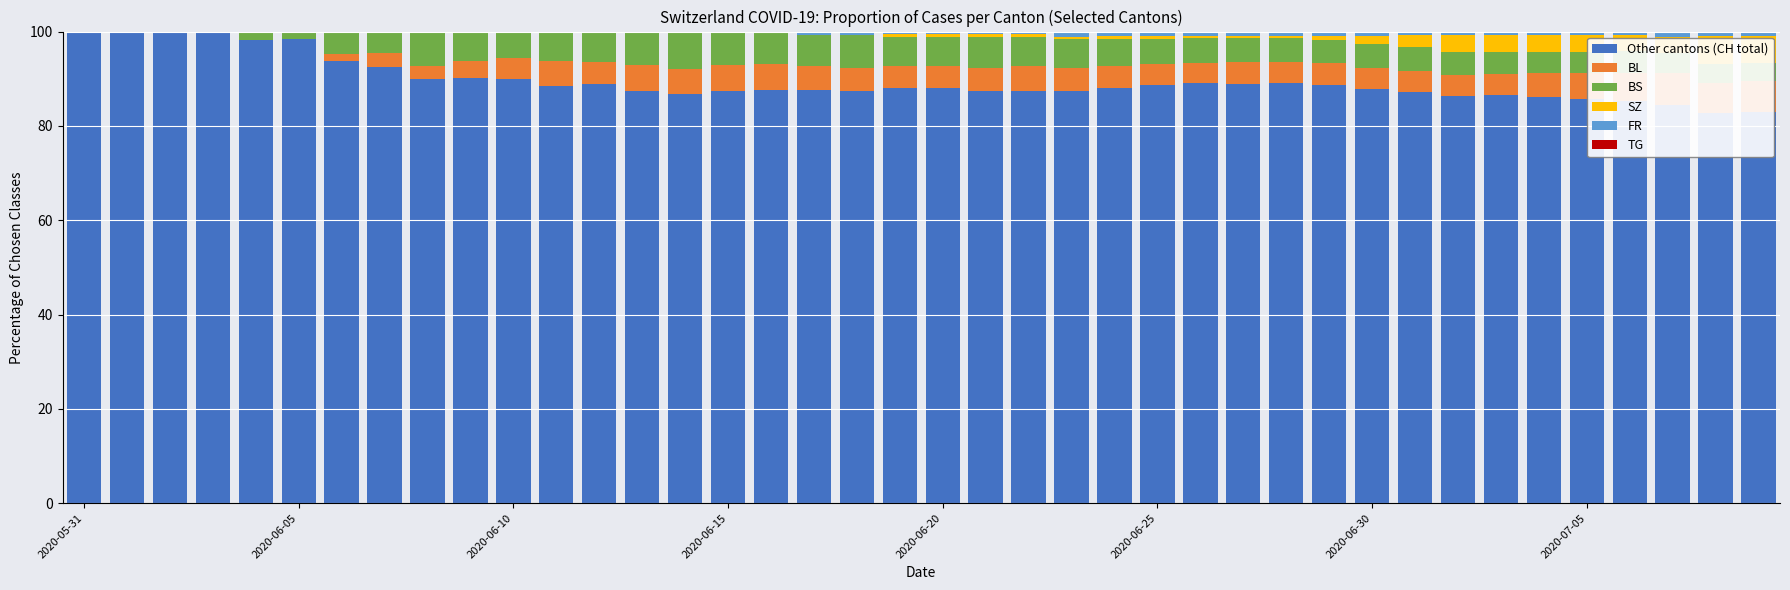

Reading left to right, list all the values displayed in this chart.

Other cantons (CH total): 100.0	100.0	100.0	100.0	98.2	98.3	93.8	92.4	89.9	90.1	90.0	88.5	88.9	87.5	86.8	87.3	87.7	87.6	87.5	88.0	88.0	87.4	87.5	87.4	88.1	88.7	89.1	88.8	89.1	88.7	87.8	87.2	86.3	86.6	86.1	85.8	85.2	84.4	82.7	82.8
BL: 0.0	0.0	0.0	0.0	0.0	0.0	1.6	3.0	2.9	3.7	4.4	5.2	4.6	5.4	5.3	5.6	5.4	5.1	4.9	4.8	4.8	4.8	5.1	4.9	4.7	4.4	4.3	4.7	4.5	4.5	4.3	4.5	4.4	4.3	5.0	5.4	6.1	6.7	6.4	6.6
BS: 0.0	0.0	0.0	0.0	1.8	1.7	4.7	4.5	7.2	6.2	5.6	6.2	6.5	7.1	7.9	7.1	6.9	6.6	6.9	6.0	6.0	6.6	6.2	6.0	5.7	5.4	5.2	5.1	5.0	5.0	5.2	5.0	4.8	4.7	4.6	4.6	4.6	4.4	4.1	4.0
SZ: 0.0	0.0	0.0	0.0	0.0	0.0	0.0	0.0	0.0	0.0	0.0	0.0	0.0	0.0	0.0	0.0	0.0	0.0	0.0	0.6	0.6	0.6	0.6	0.5	0.5	0.5	0.5	0.5	0.5	0.9	1.7	2.5	3.6	3.5	3.5	3.5	3.4	3.3	5.8	5.6
FR: 0.0	0.0	0.0	0.0	0.0	0.0	0.0	0.0	0.0	0.0	0.0	0.0	0.0	0.0	0.0	0.0	0.0	0.7	0.7	0.6	0.6	0.6	0.6	1.1	1.0	1.0	0.9	0.9	0.9	0.9	0.9	0.8	0.8	0.8	0.8	0.8	0.8	0.7	0.7	0.7
TG: 0.0	0.0	0.0	0.0	0.0	0.0	0.0	0.0	0.0	0.0	0.0	0.0	0.0	0.0	0.0	0.0	0.0	0.0	0.0	0.0	0.0	0.0	0.0	0.0	0.0	0.0	0.0	0.0	0.0	0.0	0.0	0.0	0.0	0.0	0.0	0.0	0.0	0.4	0.3	0.3